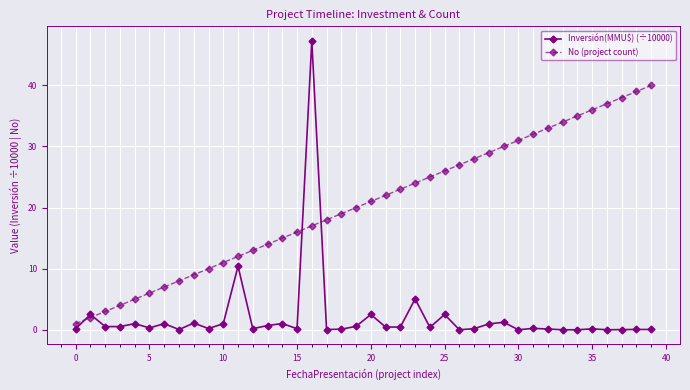

What is the highest value of the No (project count) series?

40.0